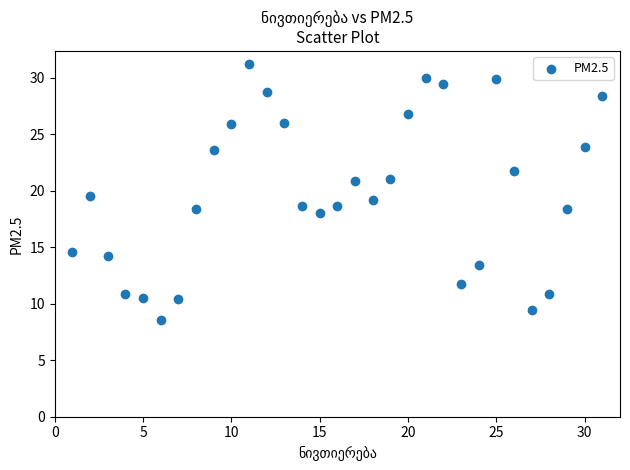

What is the range of Y values (max minus min)?

22.7